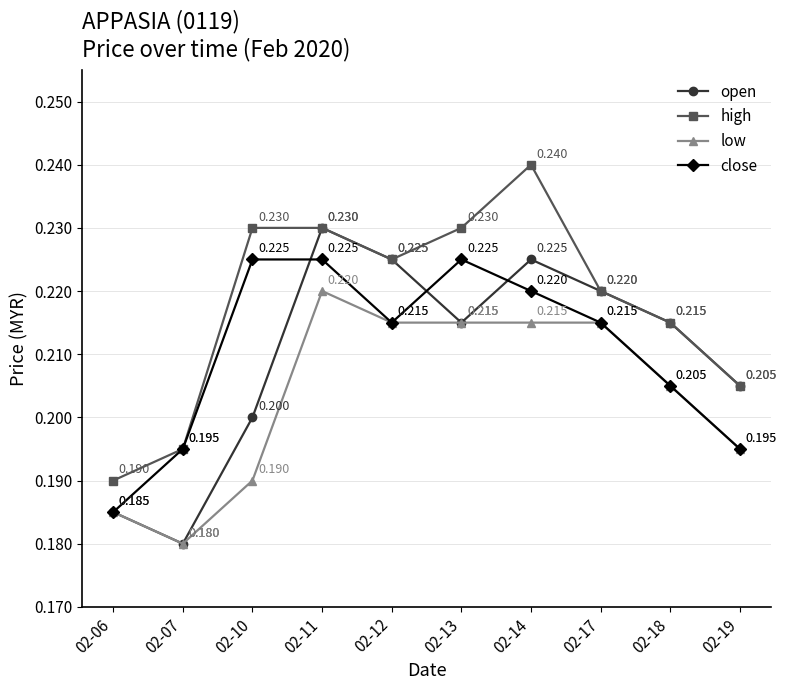

What is the greatest value displayed?

0.2